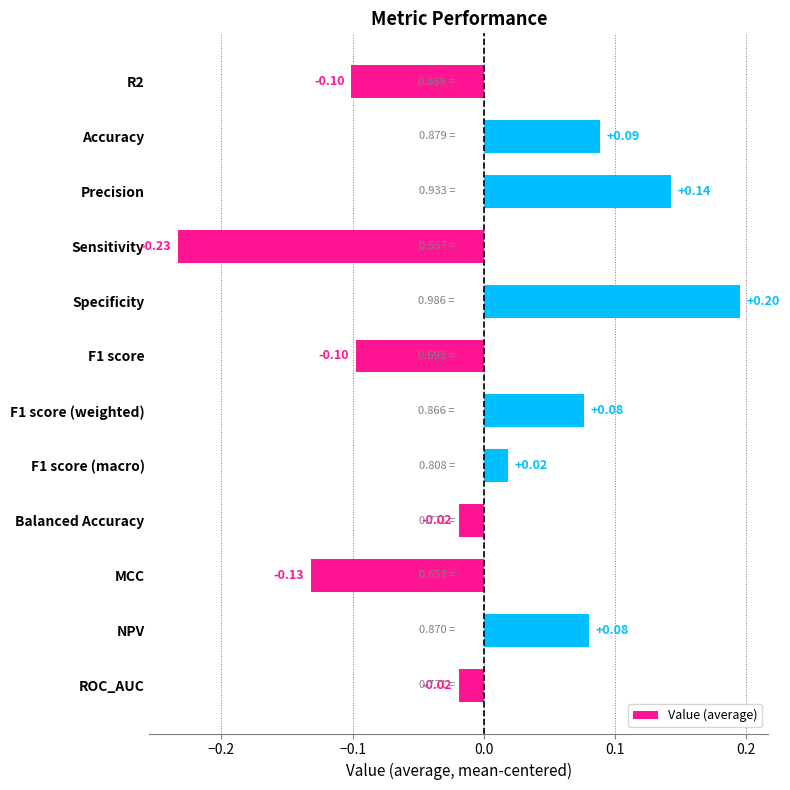

Which has a higher value, Accuracy or F1 score (weighted)?

Accuracy